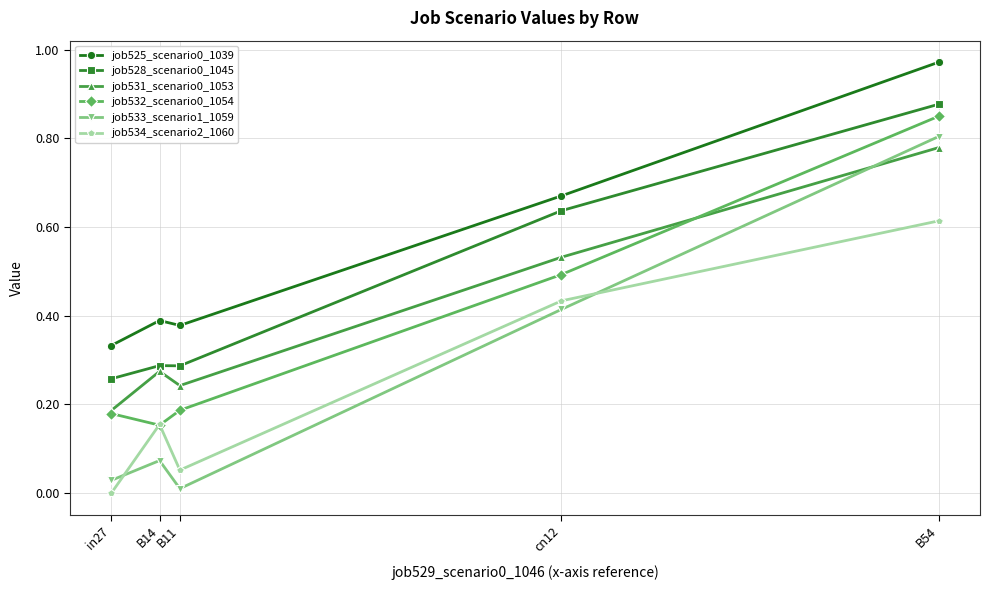

Is the value of job531_scenario0_1053 at cn12 greater than the value of job528_scenario0_1045 at B14?

Yes